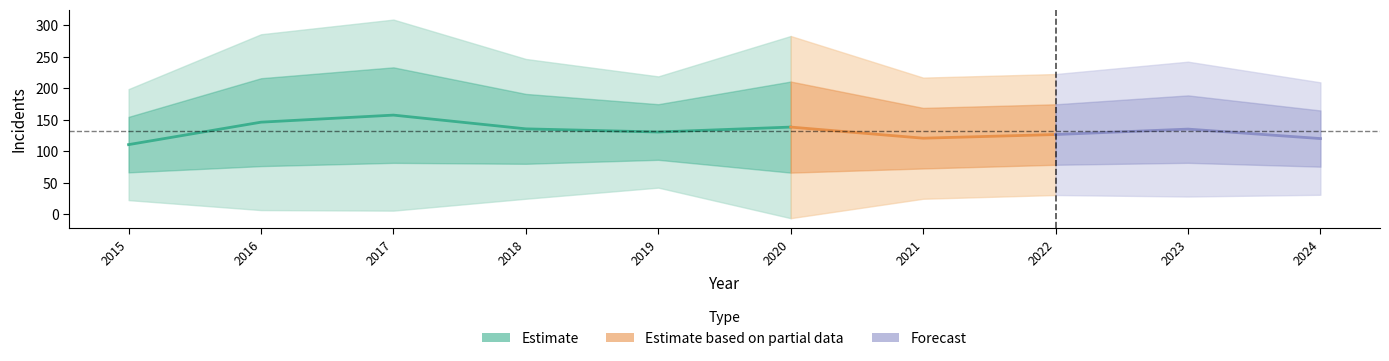

What is the difference between the second highest and minimum values in the Chicago Lawn series?

38